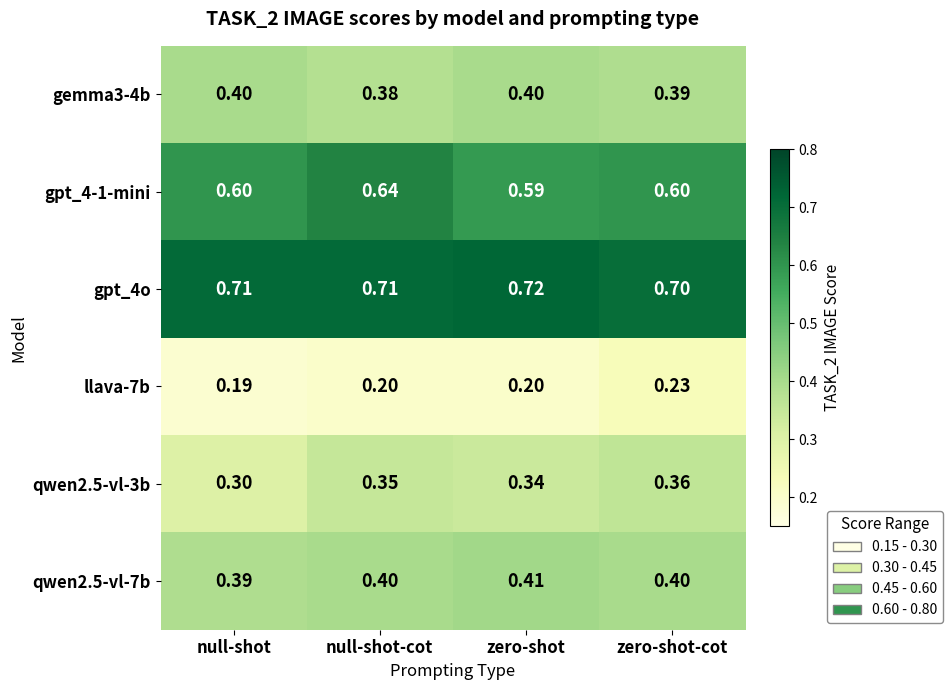

Which series has the largest total across all categories?

gpt_4o